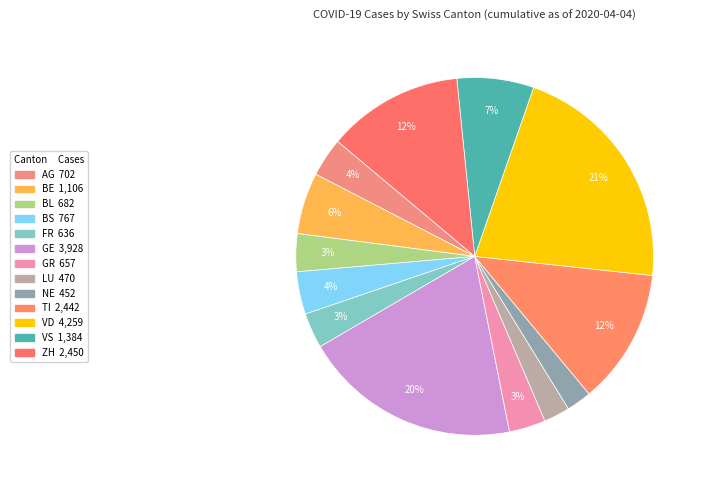

To the nearest percent, what is the average slice percentage?

8%